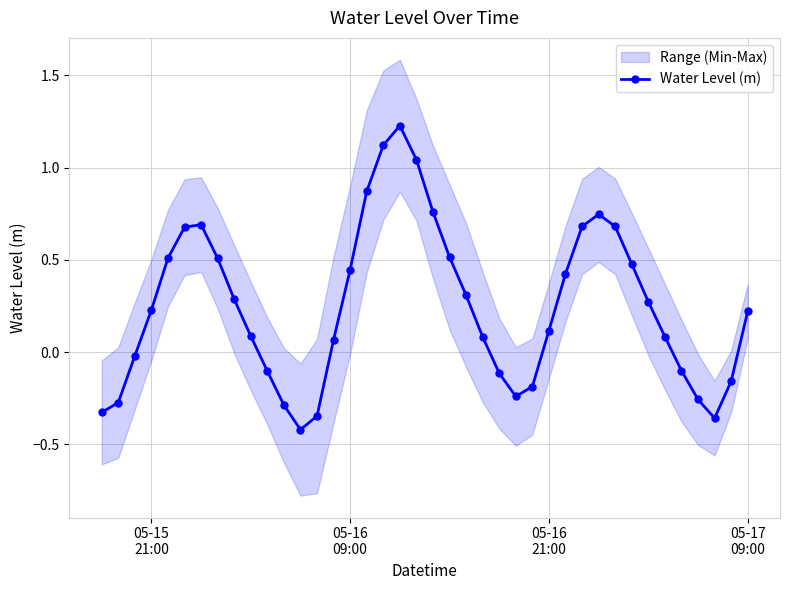

True or false: Water Level (m) has more than 0 interior local peaks.

True